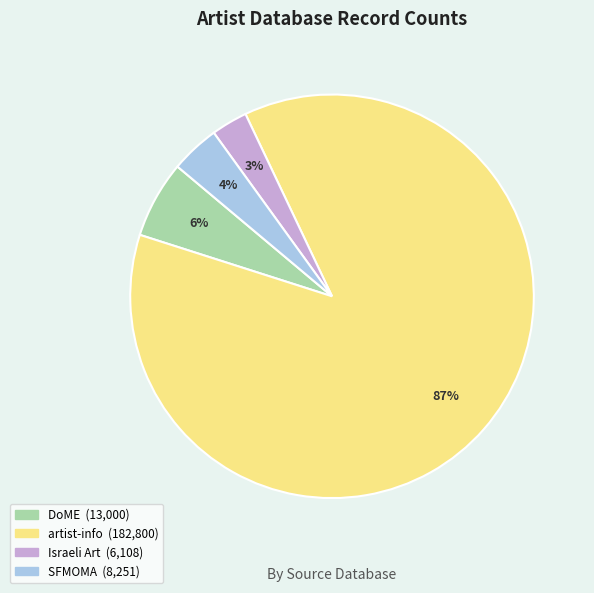

Count the number of slices in the pie.

4